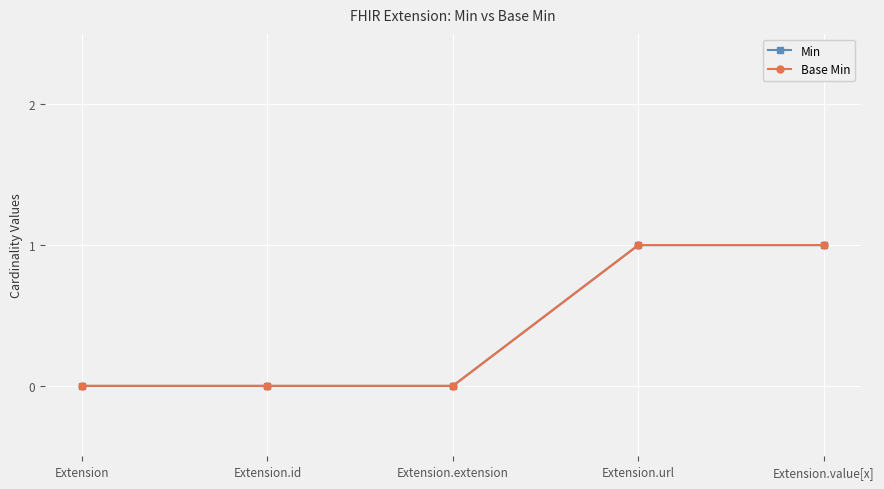

True or false: Base Min and Min intersect in this chart.

False